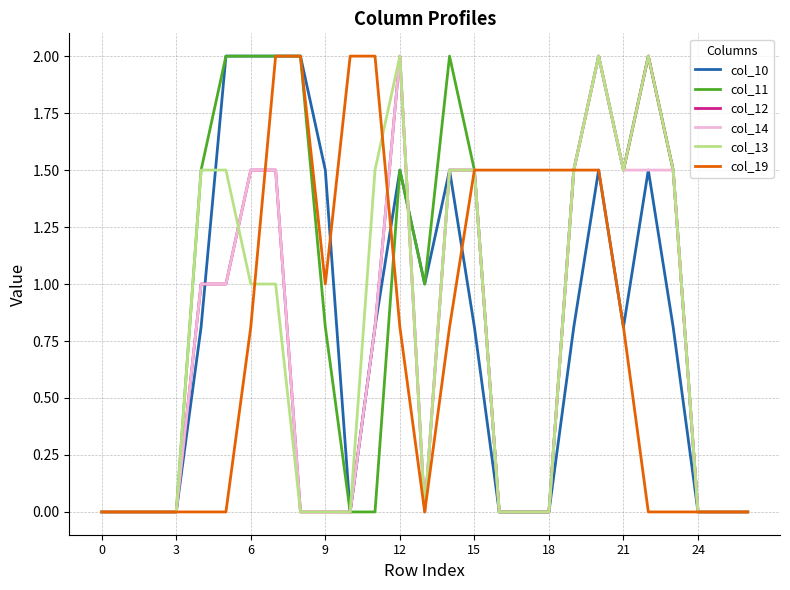

Which series has the largest total across all categories?

col_11